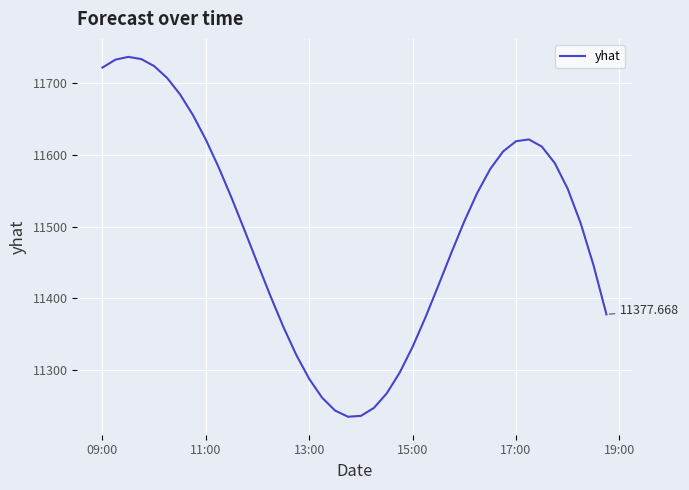

What is the difference between the second highest and second lowest values?

497.9